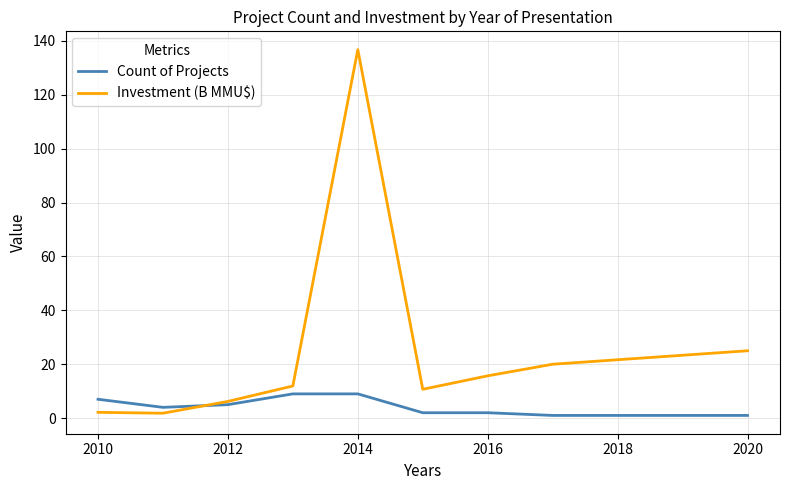

What is the maximum value shown in the chart?

136.8